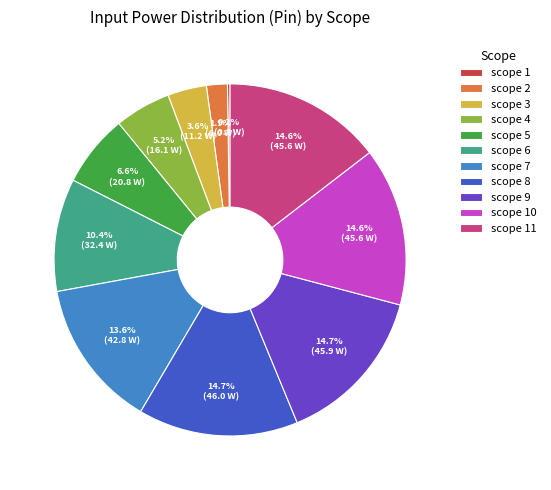

What percentage is the scope 7 slice, to the nearest percent?

14%